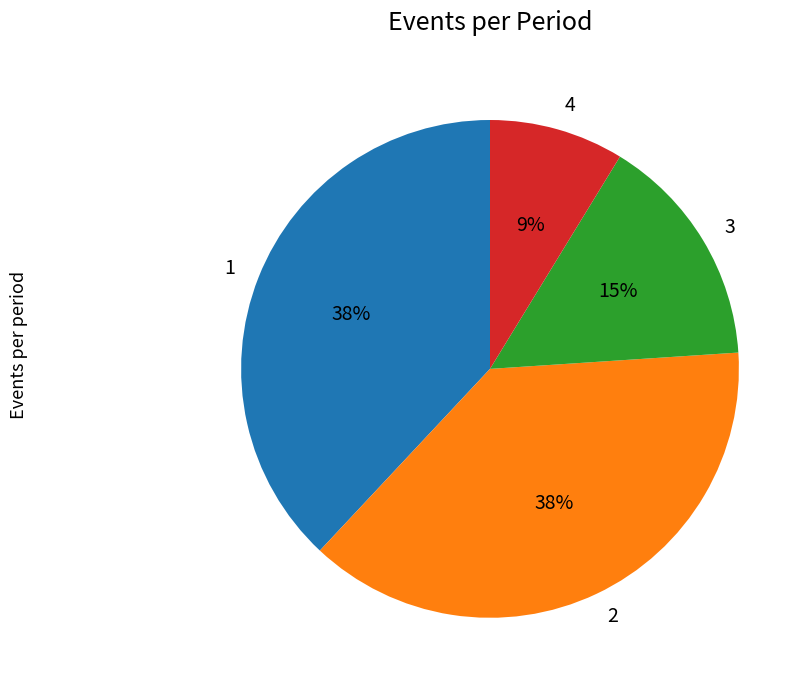

What percentage is the 1 slice, to the nearest percent?

38%